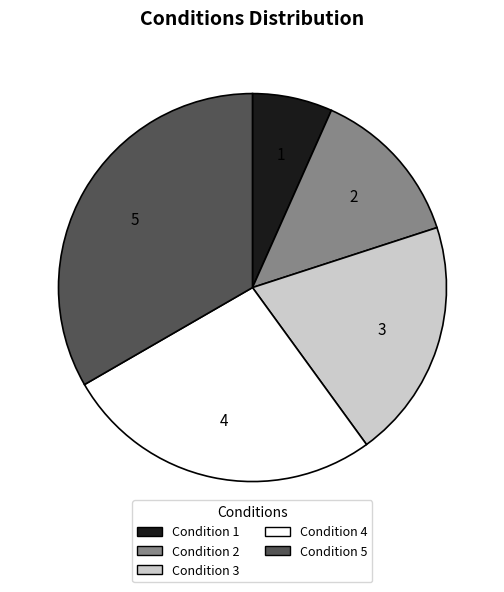

Which slice is the largest?

Condition 5